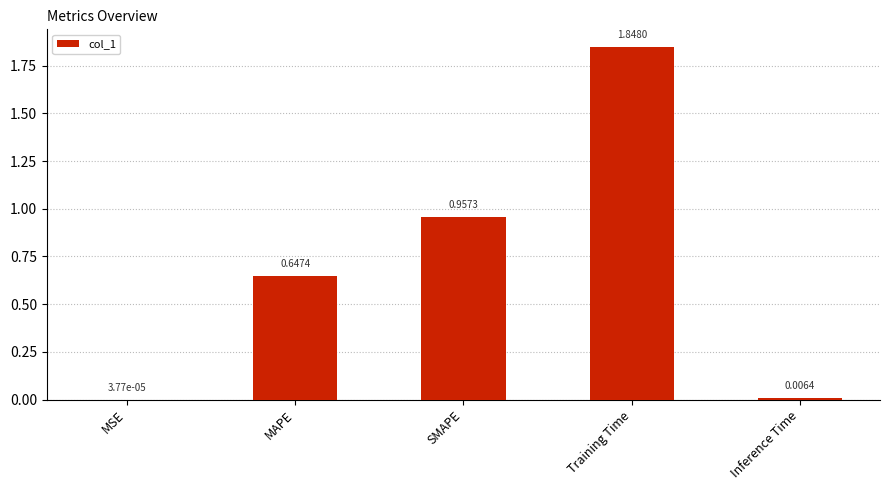

Where is the data nearest to the value 0?

MSE